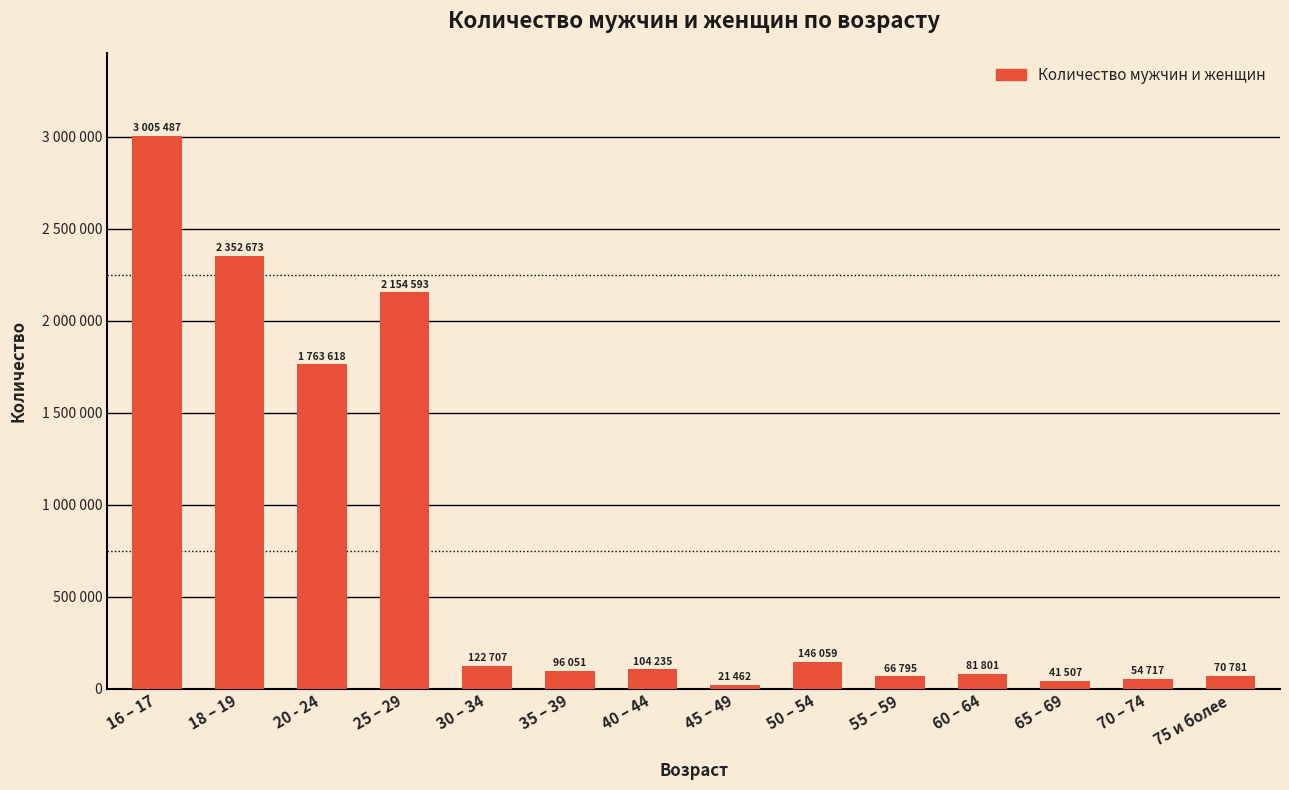

Rank the categories by value from highest to lowest.

16 – 17, 18 – 19, 25 – 29, 20 - 24, 50 – 54, 30 – 34, 40 – 44, 35 – 39, 60 – 64, 75 и более, 55 – 59, 70 – 74, 65 – 69, 45 – 49